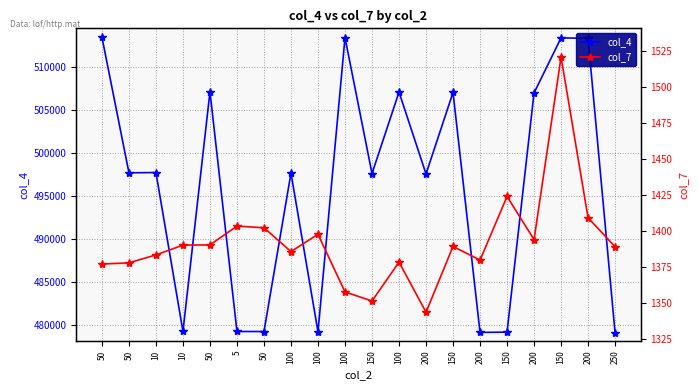

At which label is col_7 closest to 1432?

150